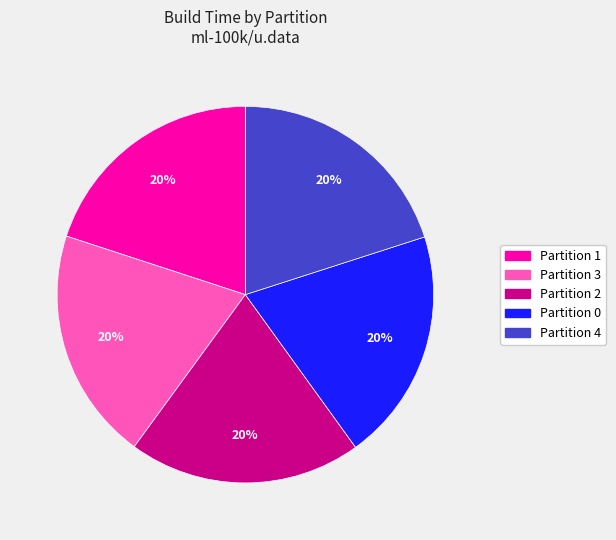

Do Partition 3 and Partition 2 together represent more than half of the pie?

No